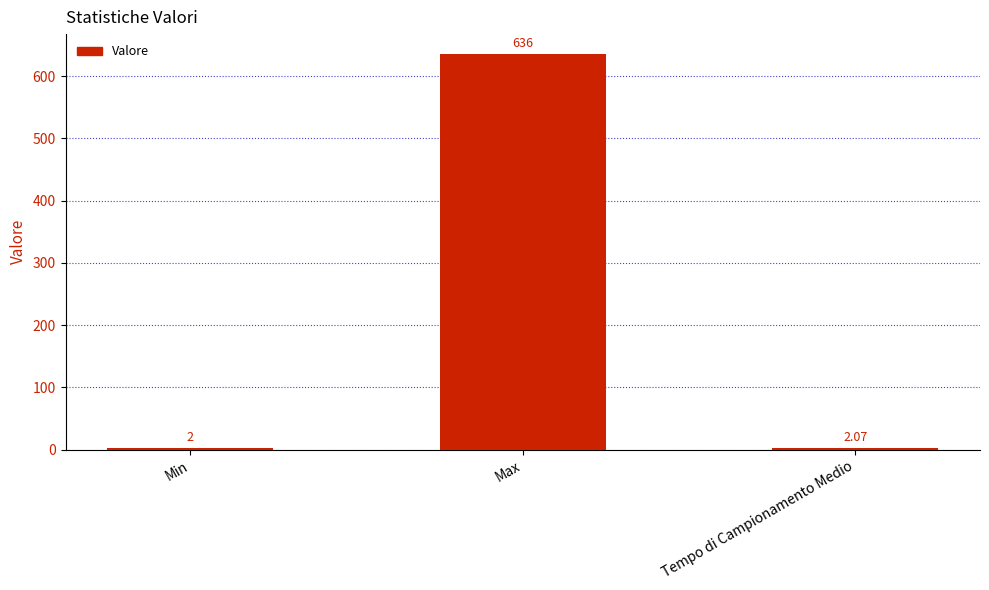

Approximately how many times larger is the value at Tempo di Campionamento Medio compared to Min?

1.0